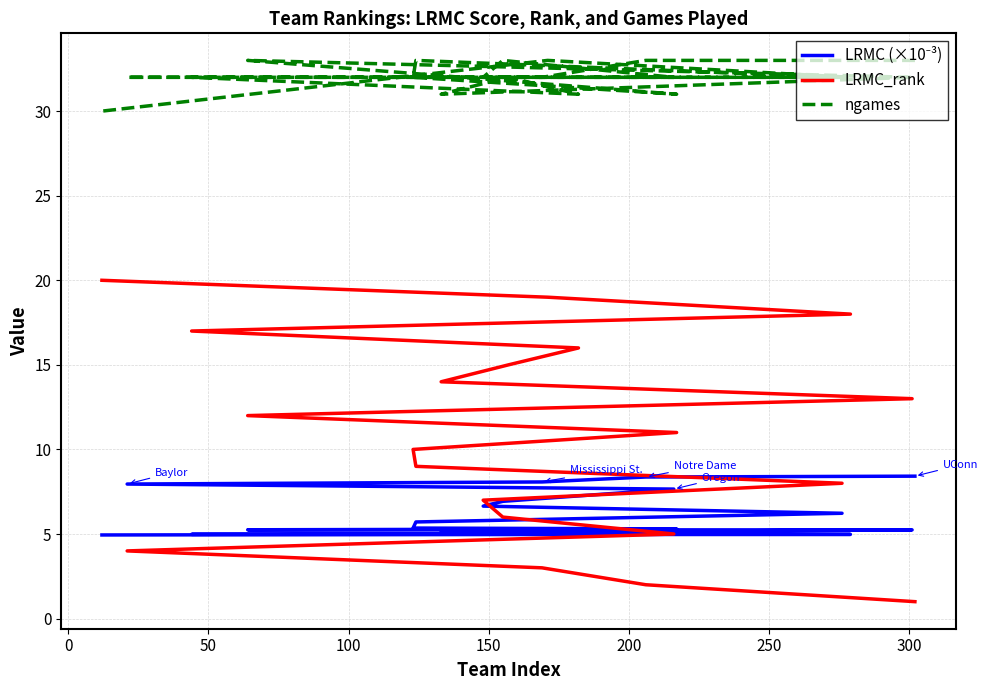

The value of LRMC_rank at 200 is 6.0. True or false?

True